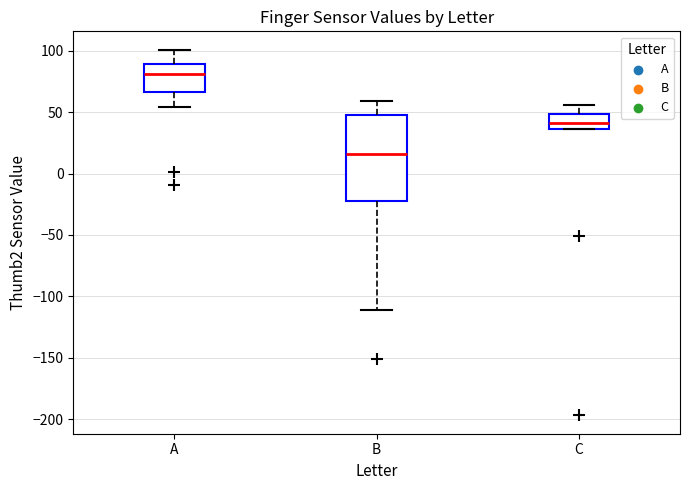

Comparing the boxes themselves (not the whiskers), which one is the tallest?

B